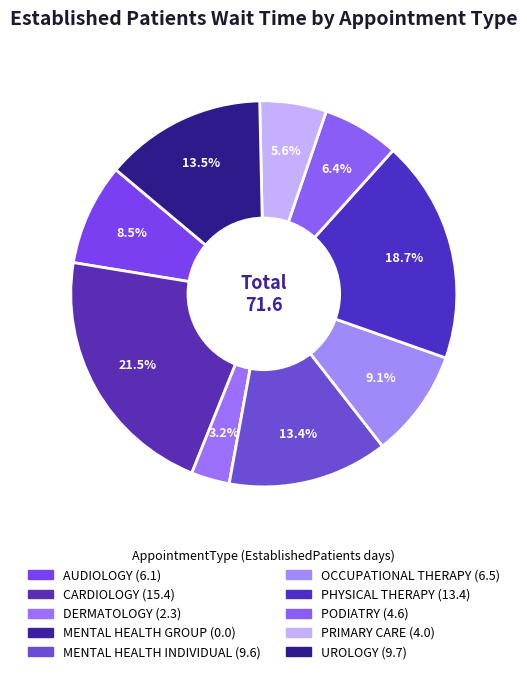

Does any single category account for the majority?

No